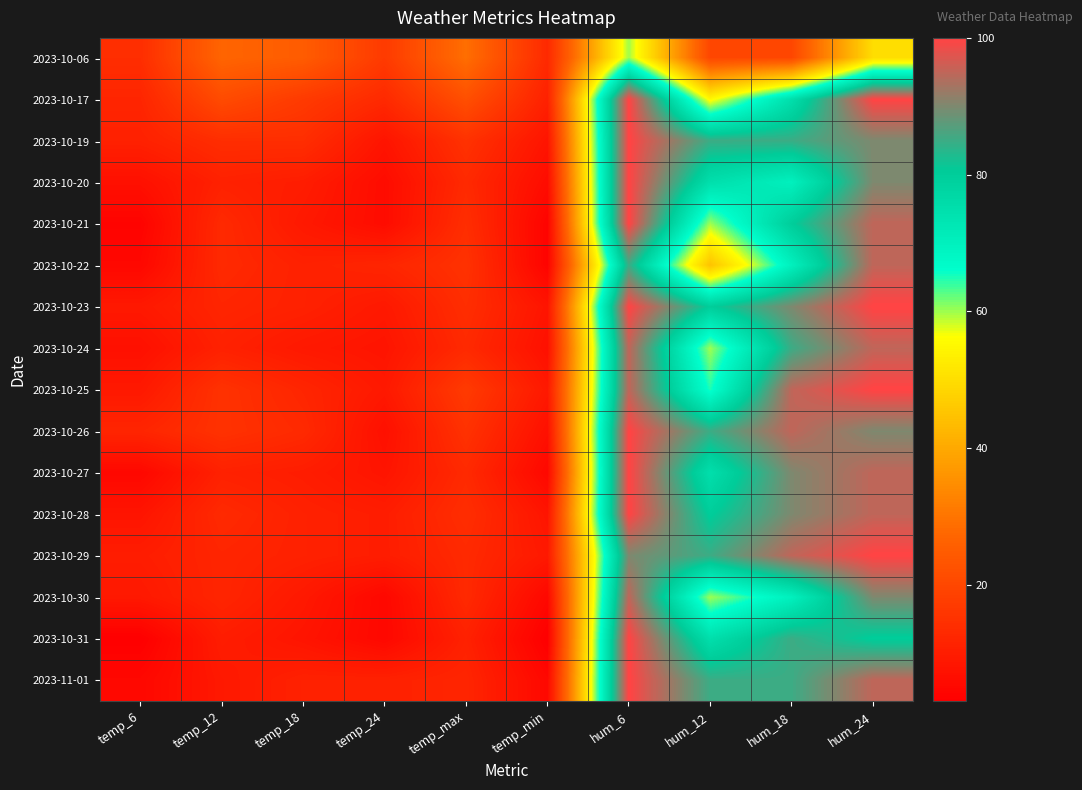

How many series are shown in this chart?

16